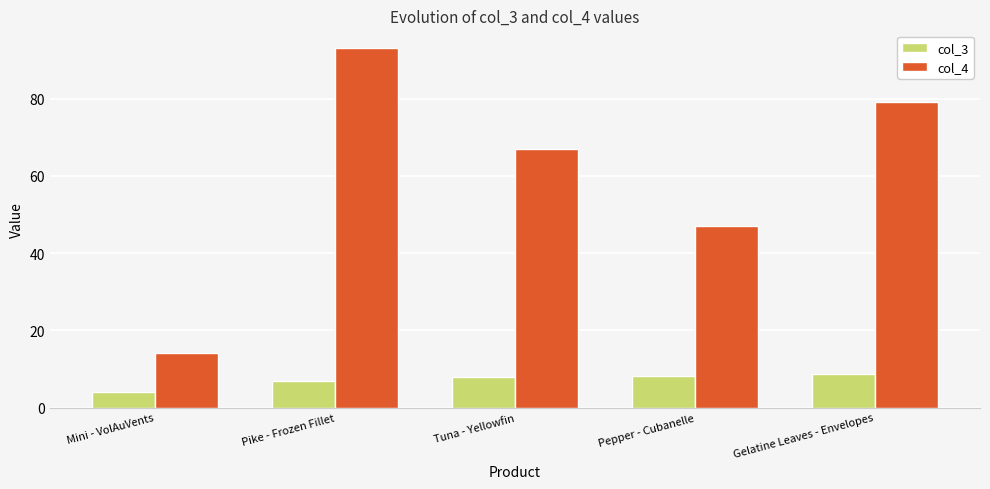

Rank the categories by col_4 value from highest to lowest.

Pike - Frozen Fillet, Gelatine Leaves - Envelopes, Tuna - Yellowfin, Pepper - Cubanelle, Mini - VolAuVents